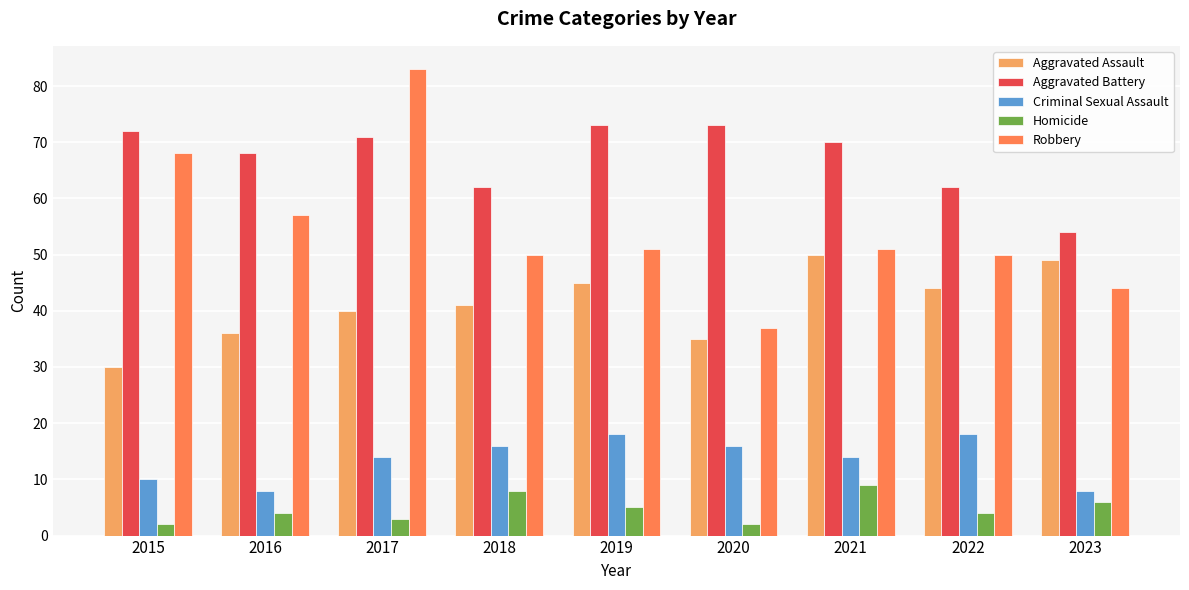

How many bars are there in total?

45